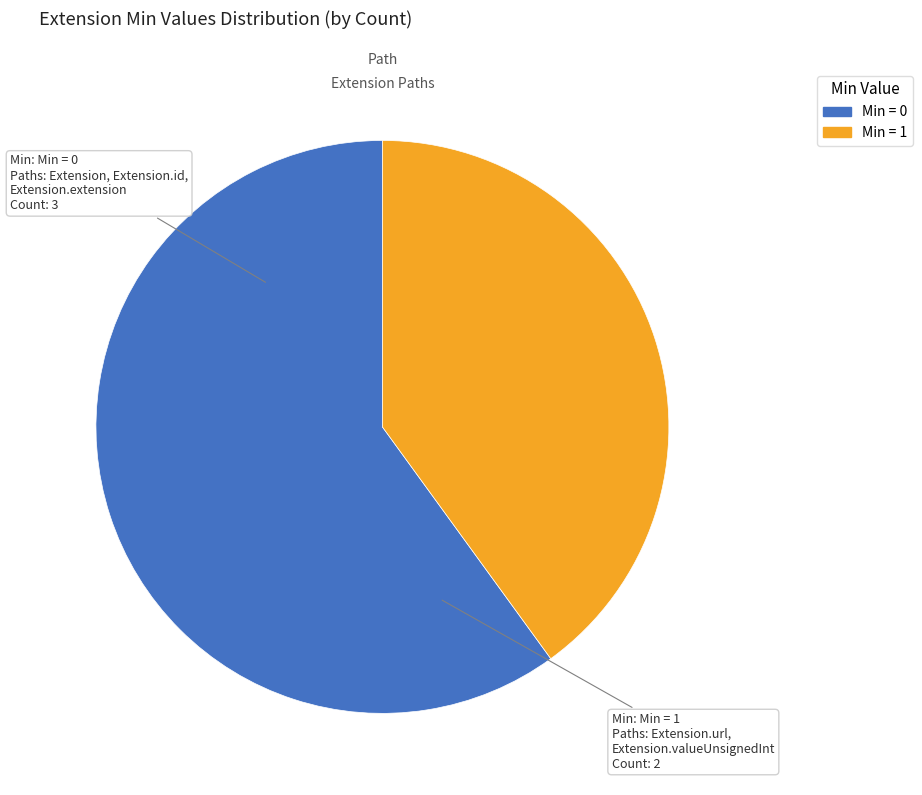

Is there a majority slice in this chart?

Yes